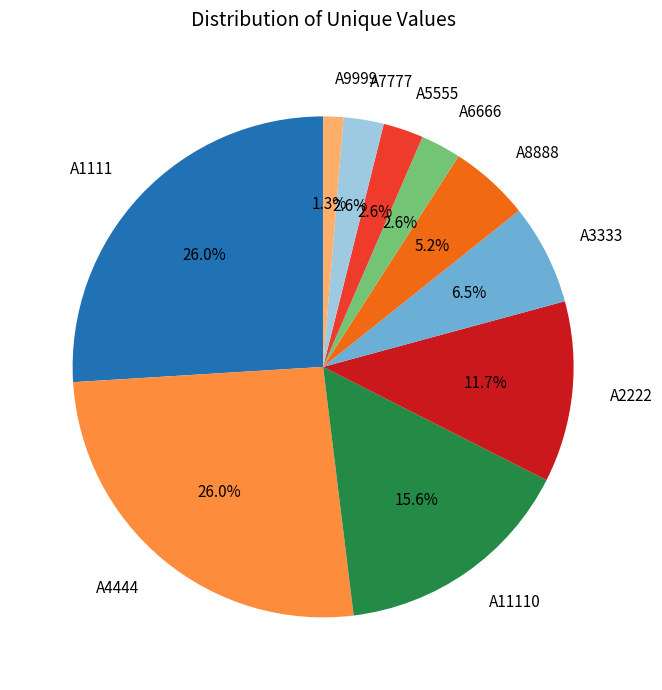

To the nearest percent, what is the combined percentage of A3333 and A1111?

32%